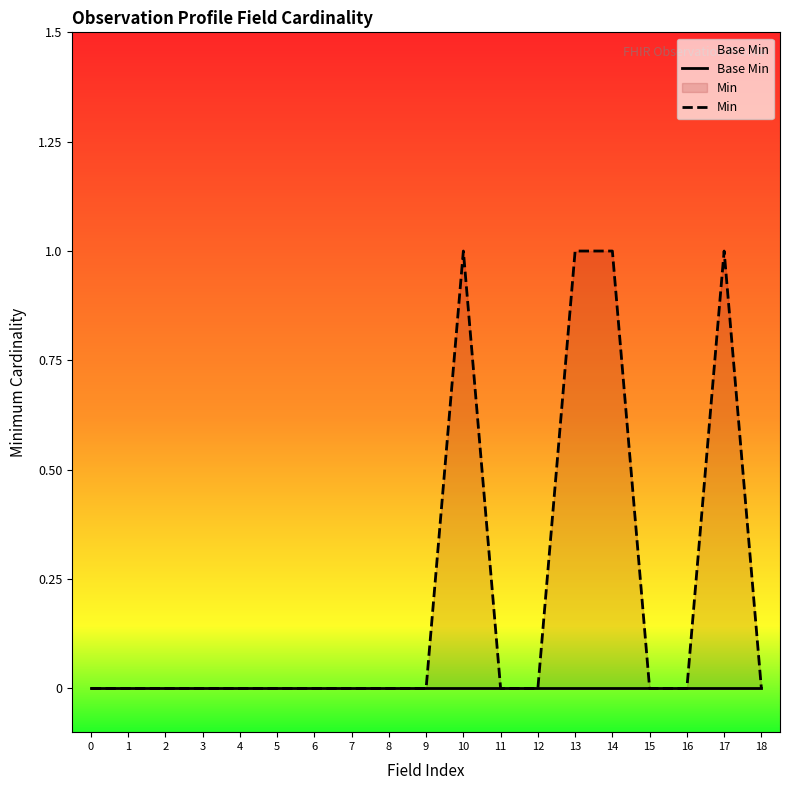

List the series in order of their overall mean, highest first.

Min, Base Min